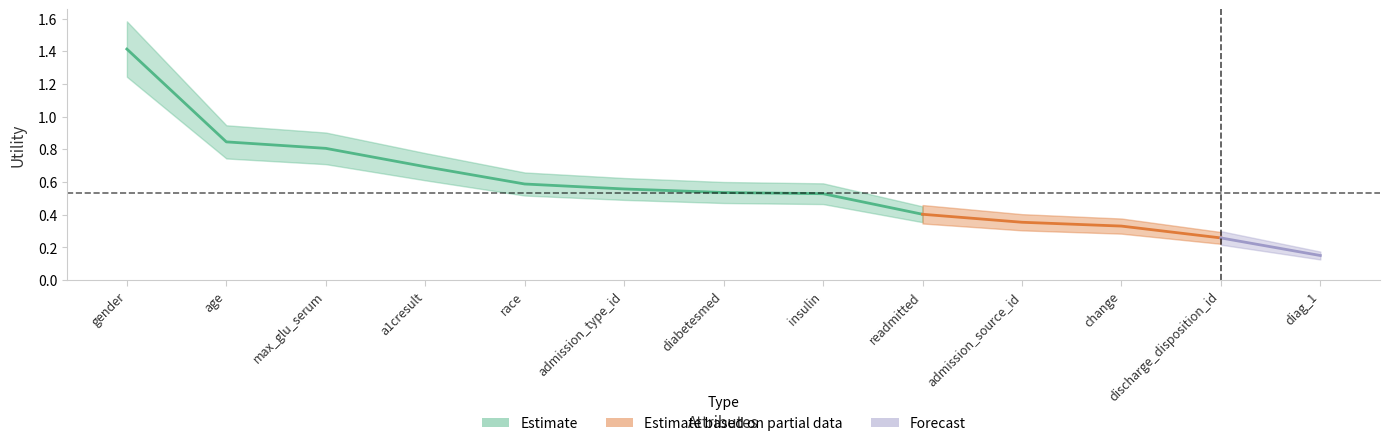

What is the value of the 5th point from the left?

0.6